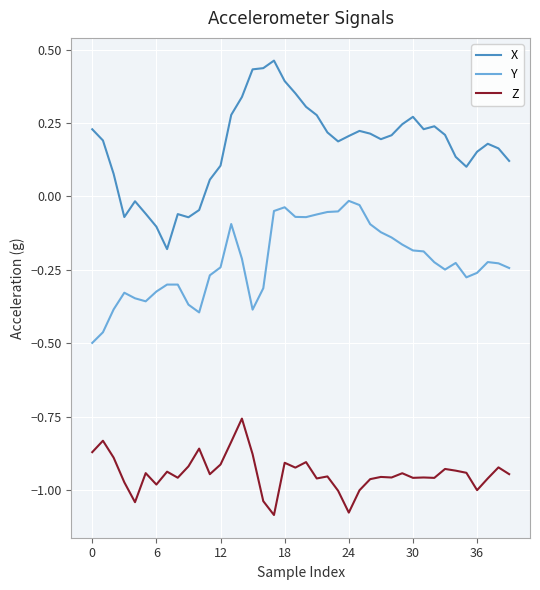

What are all the series names shown in the legend?

X, Y, Z